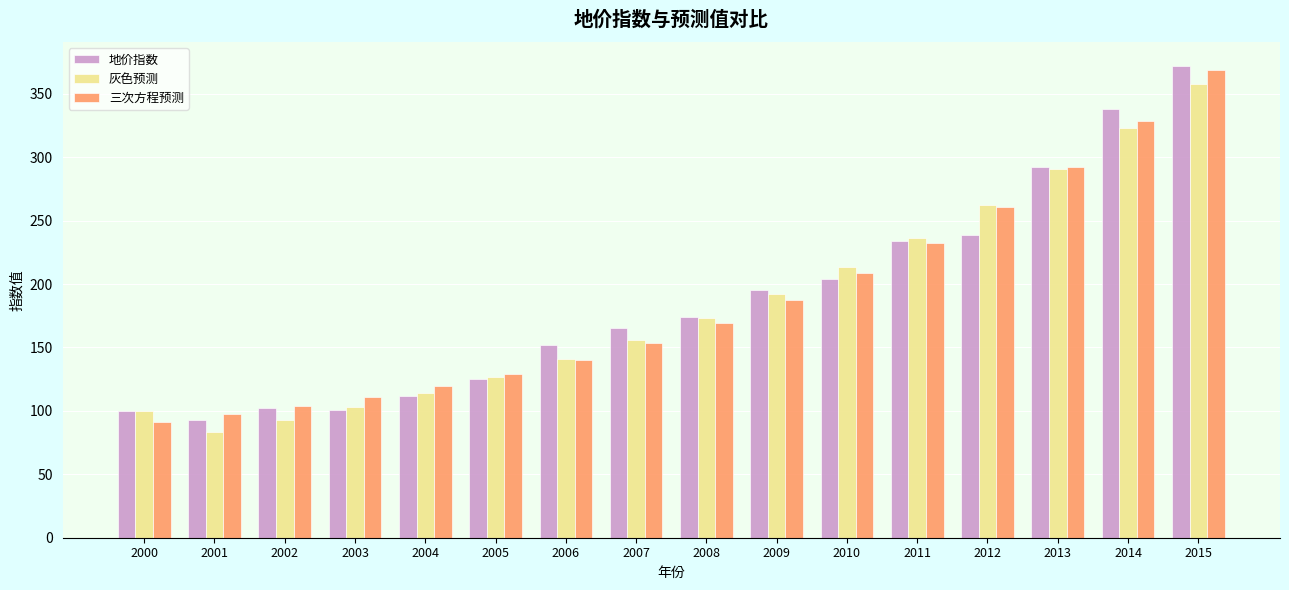

What are all the series names shown in the legend?

地价指数, 灰色预测, 三次方程预测